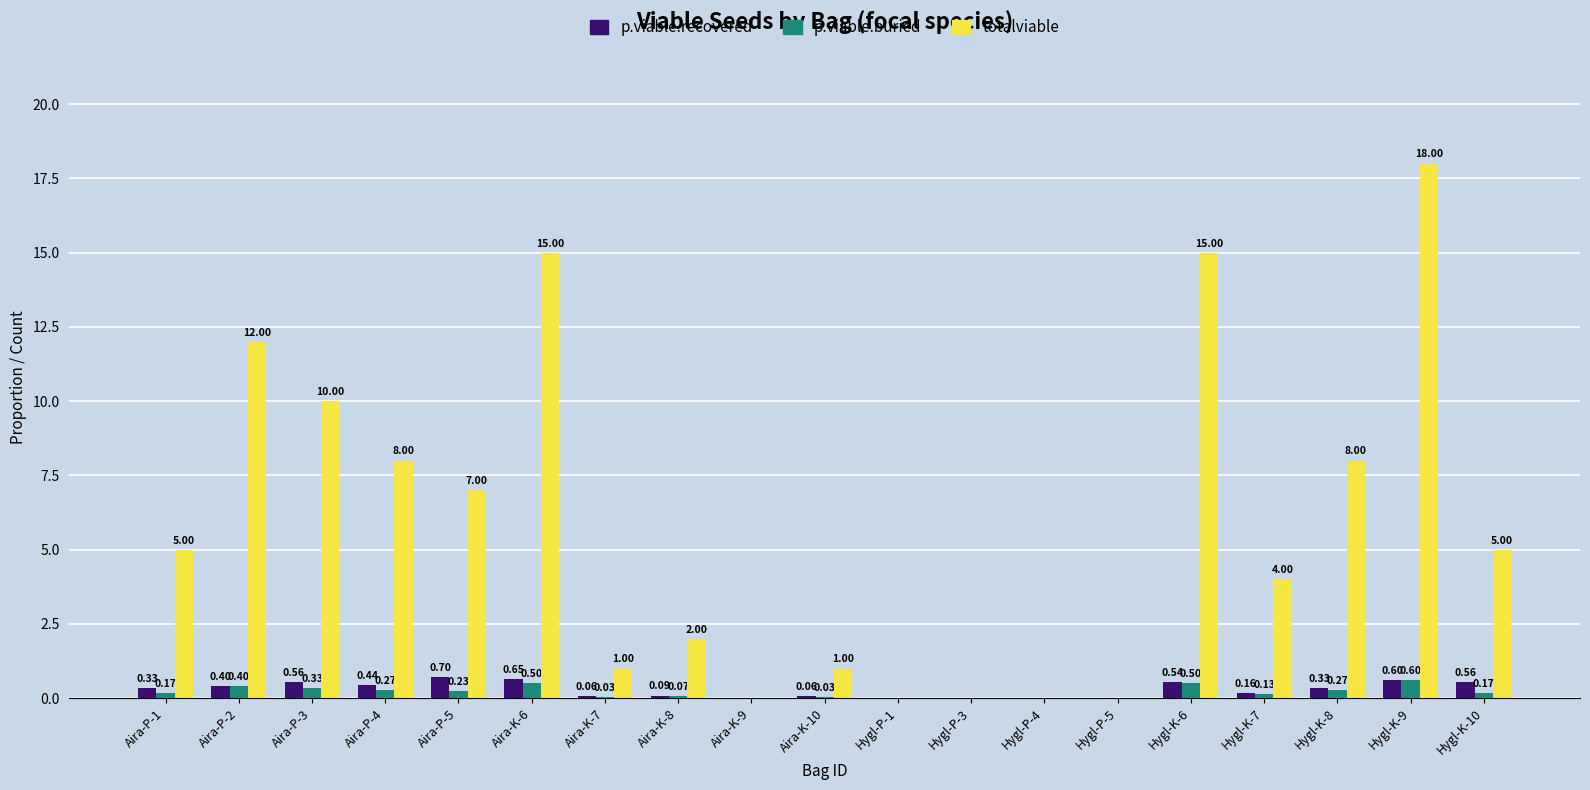

How many groups of bars are there?

19